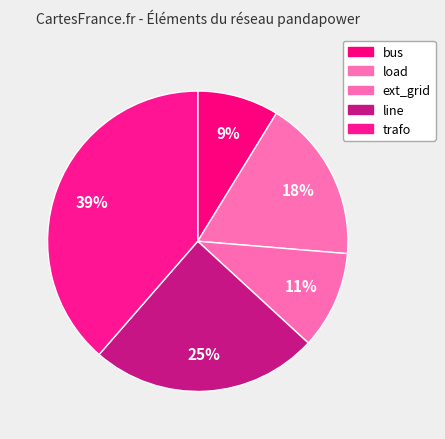

Is it true that ext_grid is 11% of the pie?

True